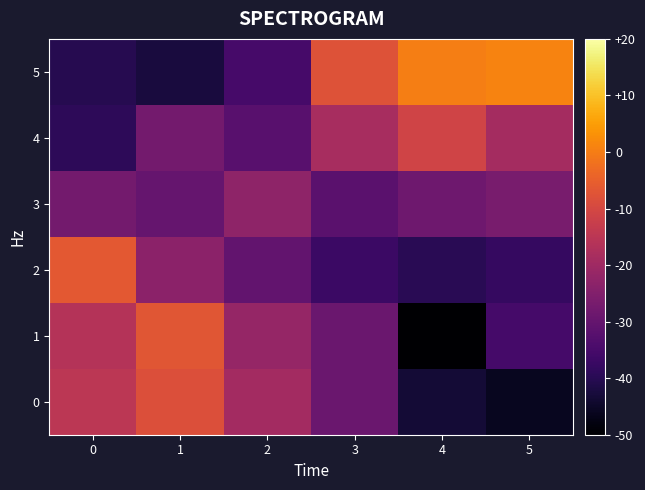

Which has a higher value, 1 or 2?

1